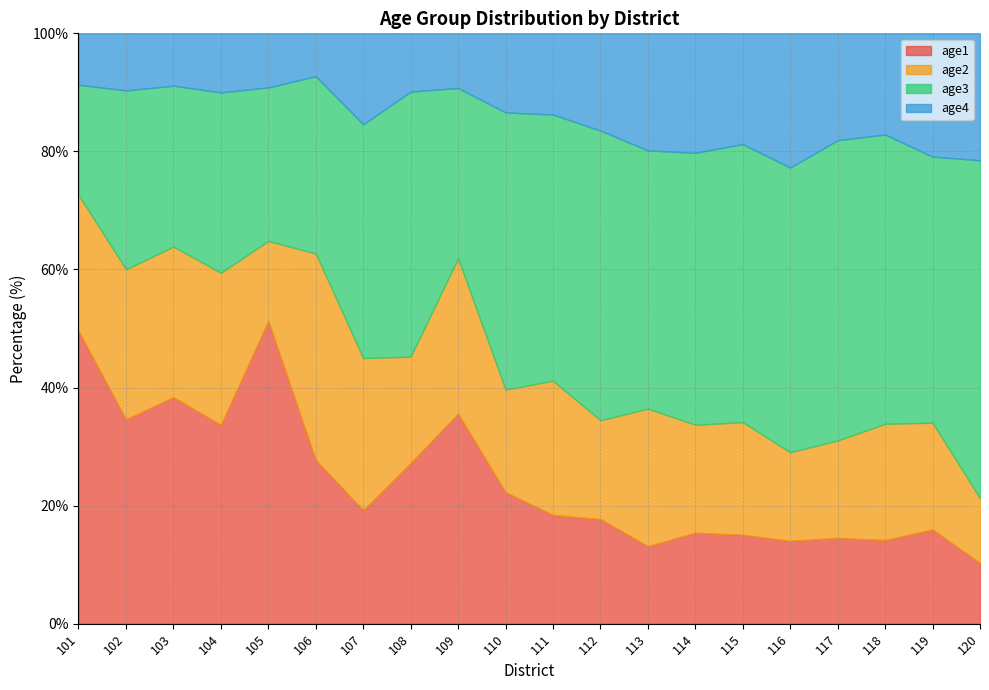

Reading right to left, transcribe all the data shown in this chart.

age1: 10.3	16.0	14.2	14.5	14.0	15.1	15.4	13.1	17.7	18.4	22.3	35.6	27.2	19.2	27.7	51.3	33.7	38.4	34.6	49.6
age2: 10.9	18.1	19.7	16.5	15.0	19.1	18.3	23.3	16.7	22.7	17.4	26.3	18.0	25.8	35.0	13.5	25.8	25.5	25.4	23.0
age3: 57.3	45.1	49.0	50.9	48.2	47.1	46.1	43.7	49.1	45.1	47.0	28.8	44.9	39.6	30.0	26.0	30.5	27.3	30.3	18.6
age4: 21.5	20.9	17.1	18.1	22.7	18.8	20.2	19.8	16.5	13.8	13.4	9.3	9.9	15.4	7.3	9.2	10.0	8.9	9.7	8.7